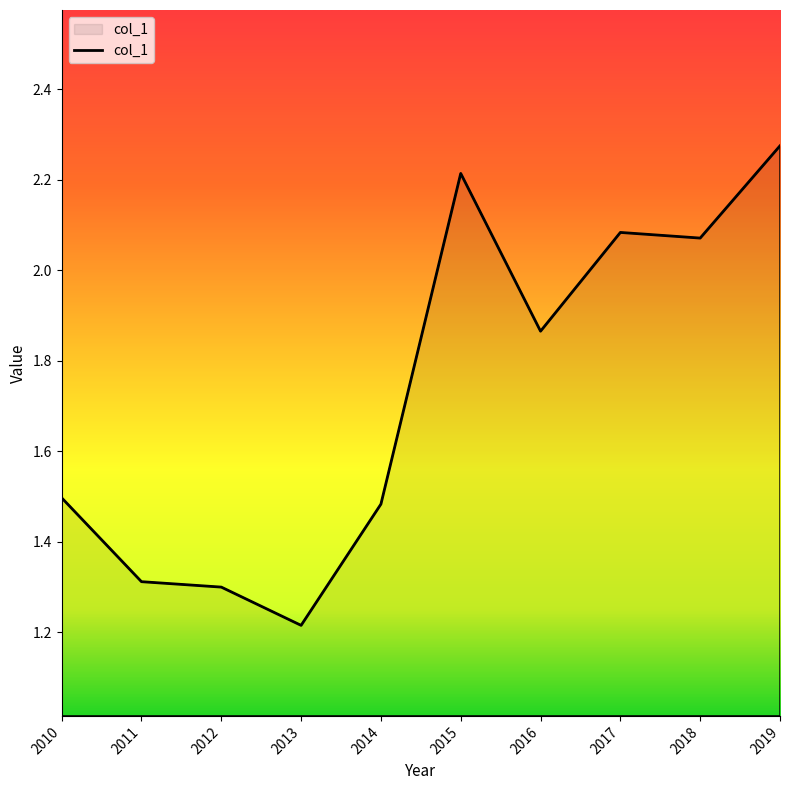

What is the difference between the maximum and minimum values?

1.1